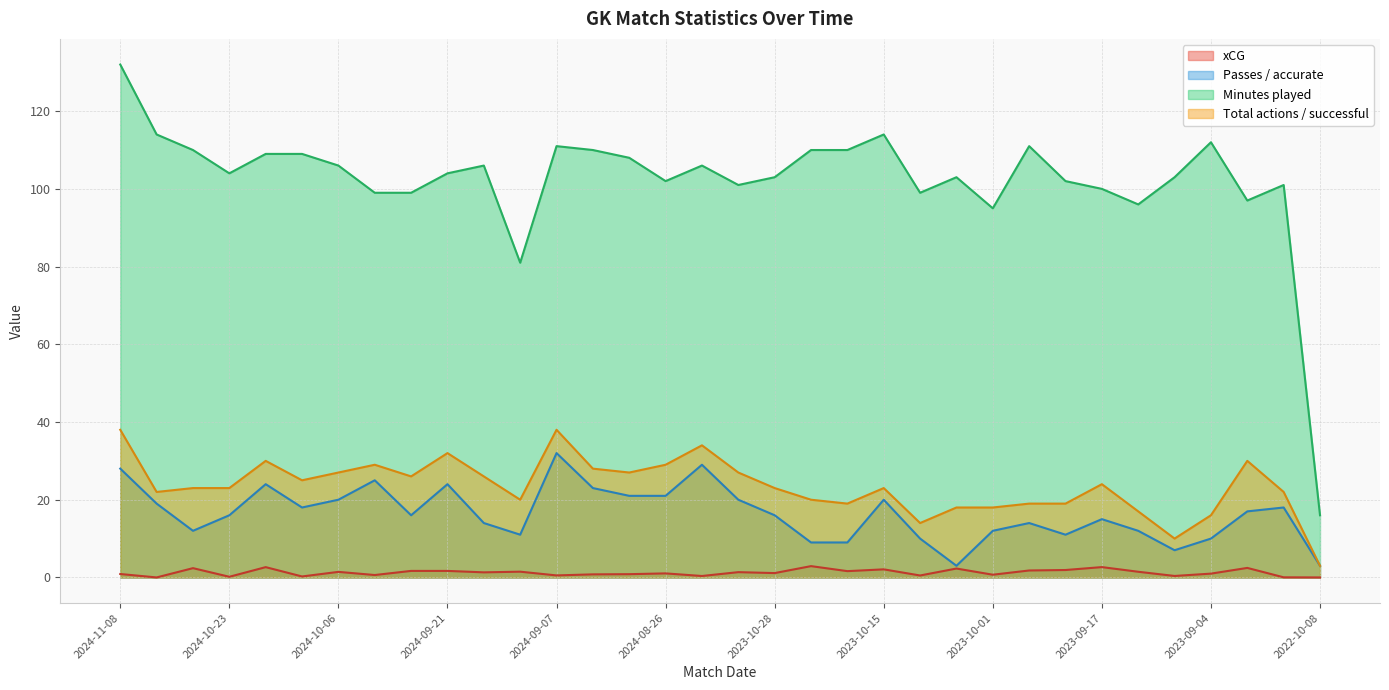

In Total actions / successful, how many points are lower than both neighbors (excluding endpoints)?

8